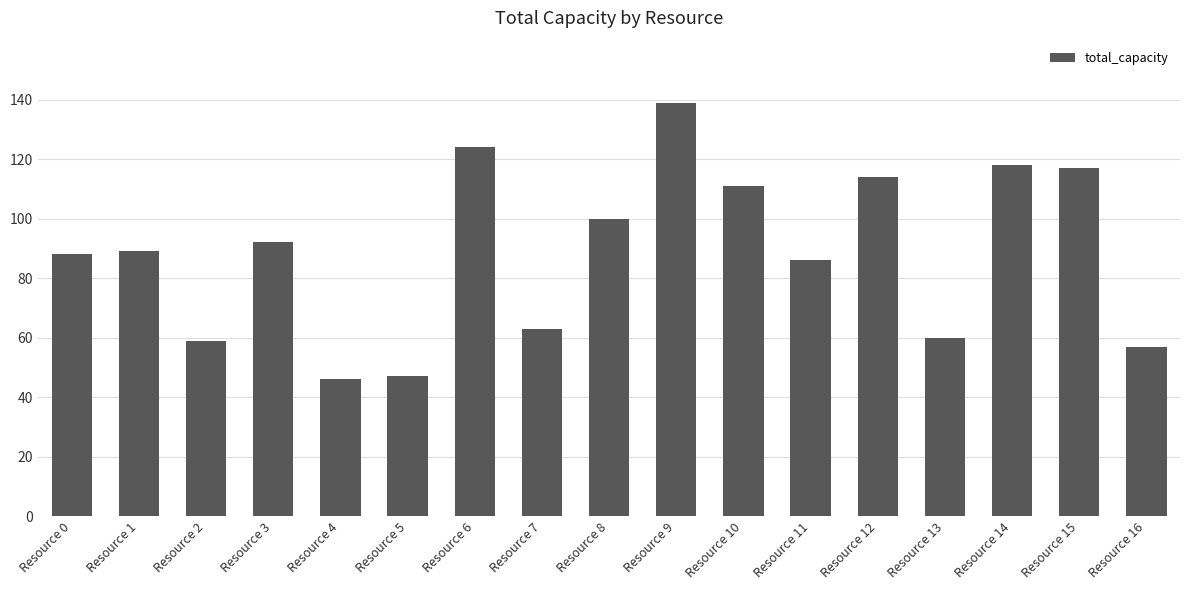

Which label corresponds to the largest value in the chart?

Resource 9